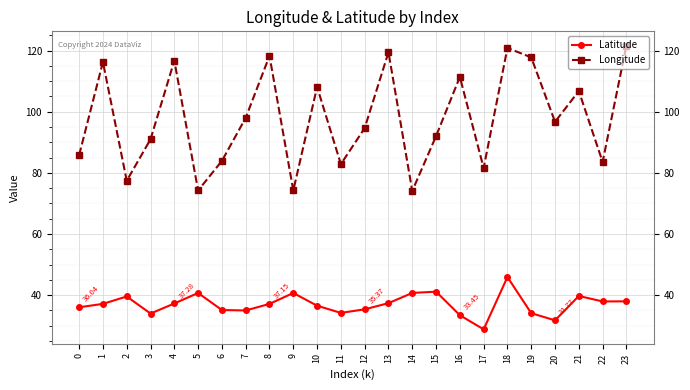

How many distinct data groups are displayed?

2